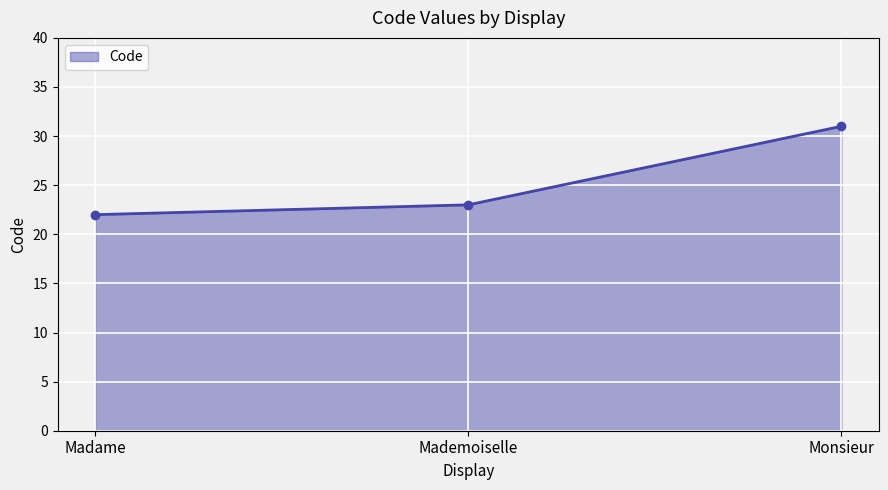

How many values are between 22 and 31?

3